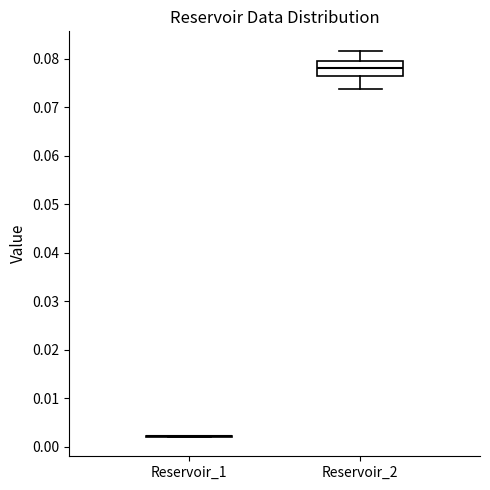

Reading left to right, transcribe this box plot: for each box, give where its median line is, the range the box spans, and where its two whiskers end, as read against the y-axis. The values are not printed on the chart, so give them approximately, as read against the axis.

Reservoir_1: box collapsed to a line at 0.002, whiskers 0.002 to 0.002
Reservoir_2: median 0.078, box 0.076 to 0.080, whiskers 0.074 to 0.082